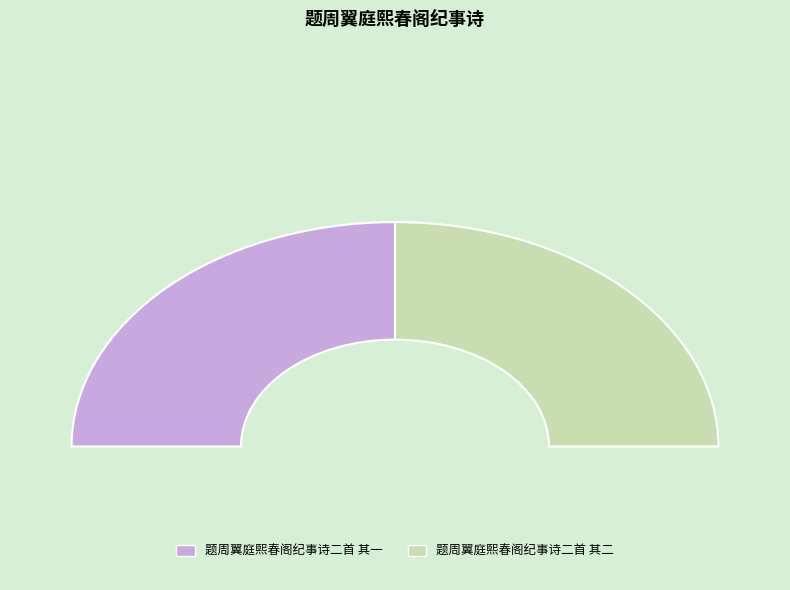

How many segments does this pie chart have?

2